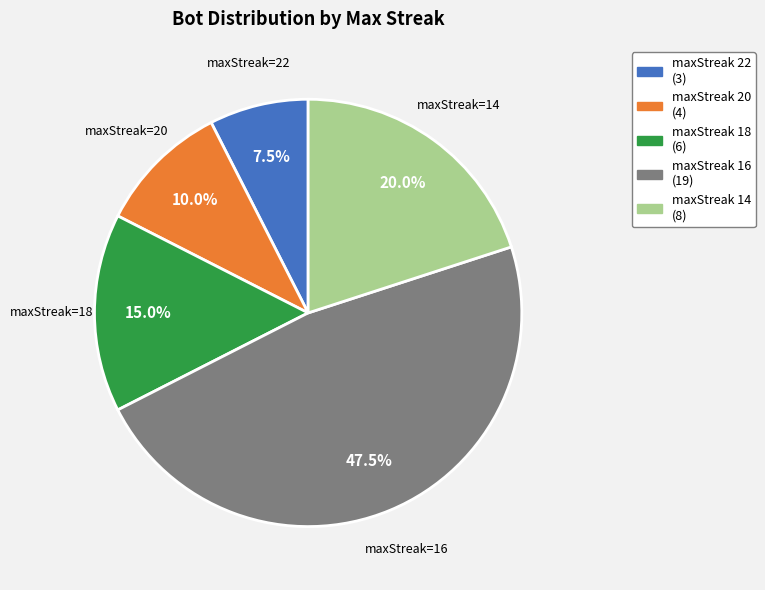

To the nearest percent, what is the difference between the largest and smallest slice percentages?

40%